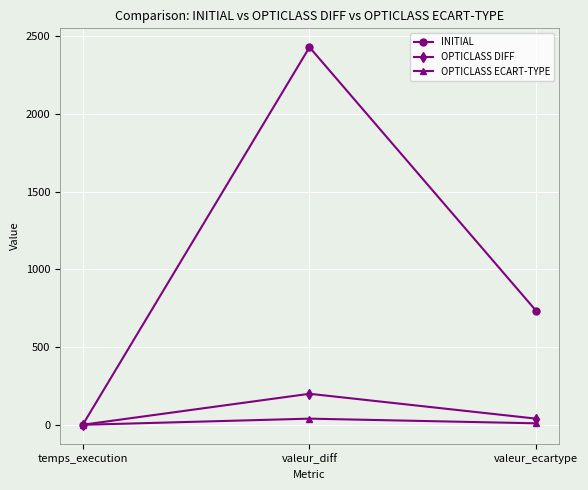

Which series changed the most between temps_execution and valeur_ecartype?

INITIAL